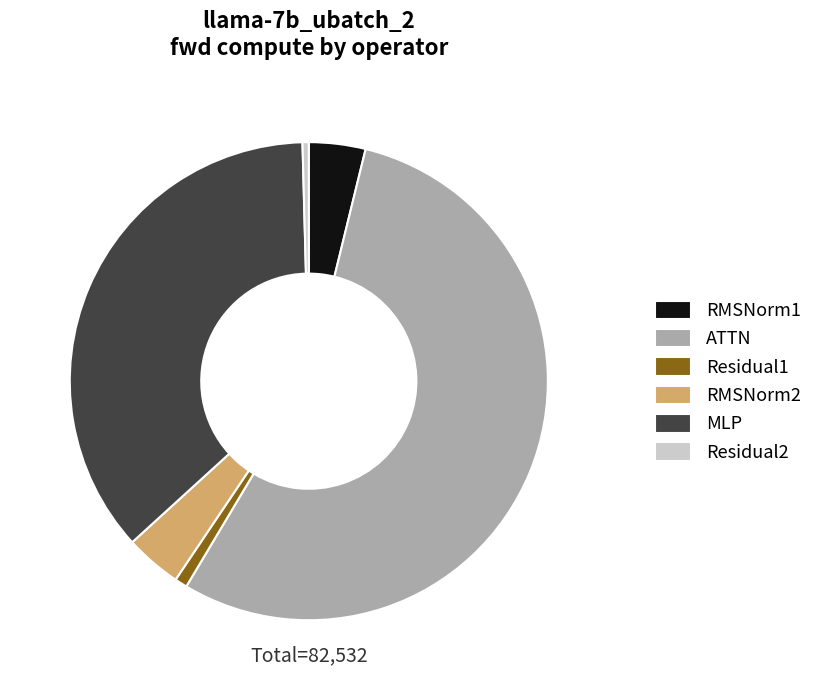

Which slice represents more than half of the pie?

ATTN